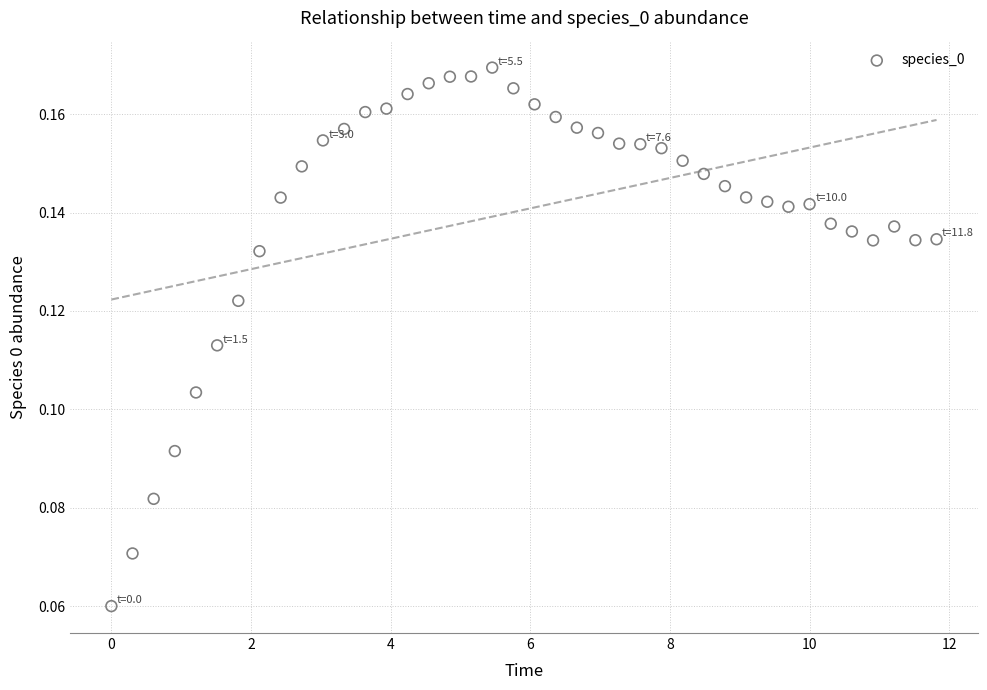

What is the range of X values (max minus min)?

11.8